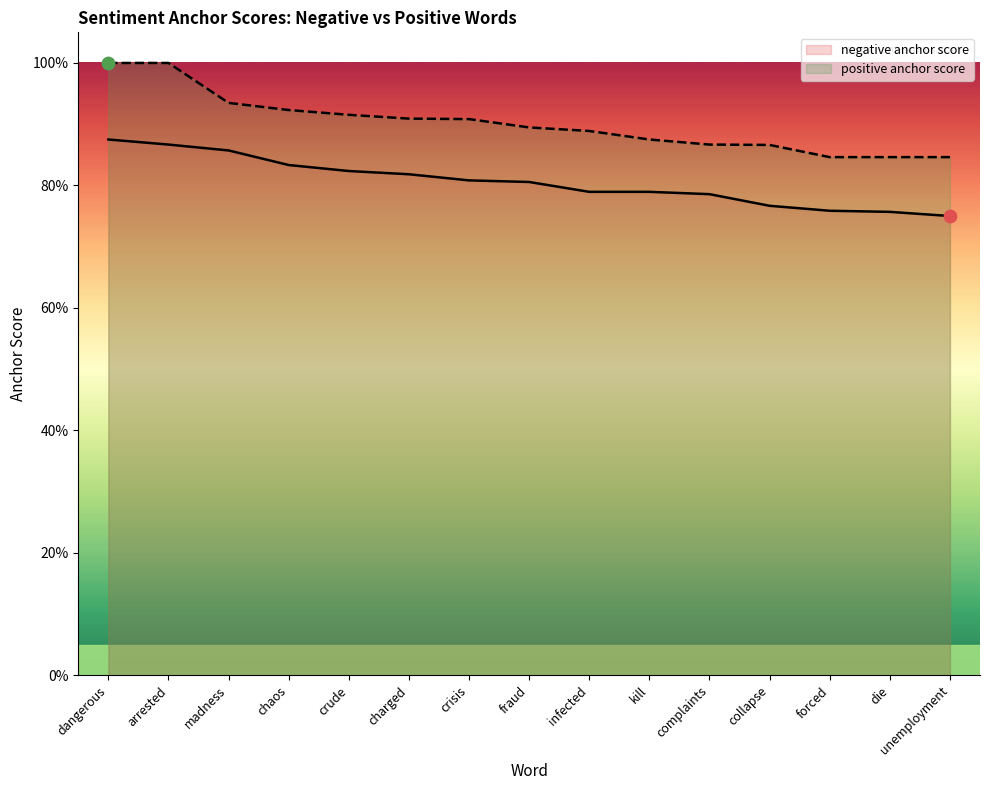

What is the total value across all series at chaos?

1.8